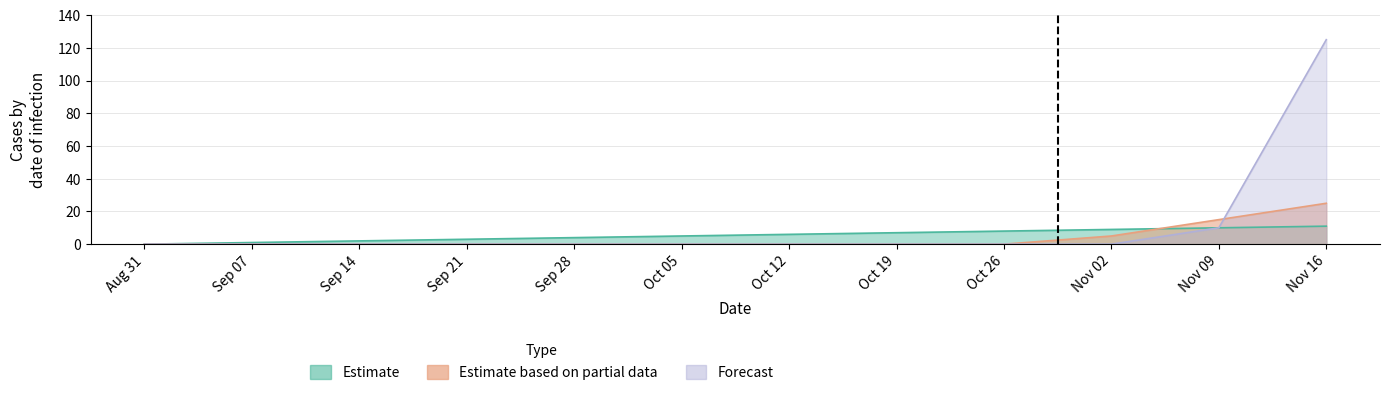

How many lines are shown in the chart?

3